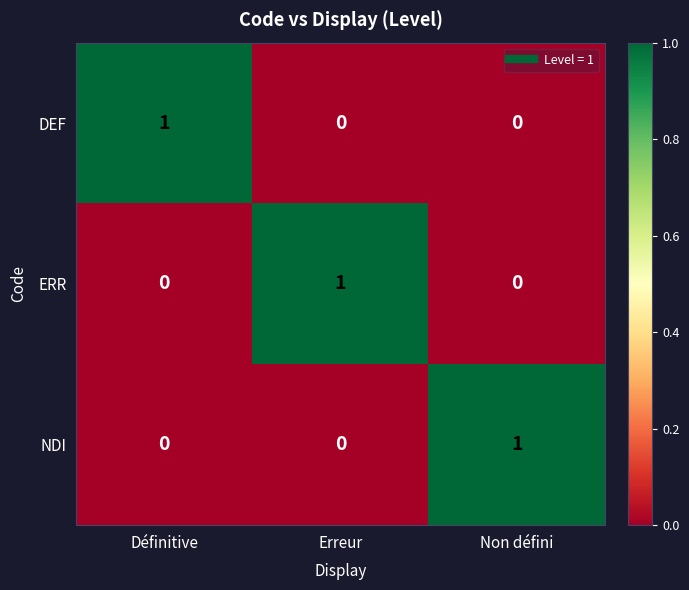

Reading left to right, list all the values displayed in this chart.

DEF: Définitive=1	Erreur=0	Non défini=0
ERR: Définitive=0	Erreur=1	Non défini=0
NDI: Définitive=0	Erreur=0	Non défini=1